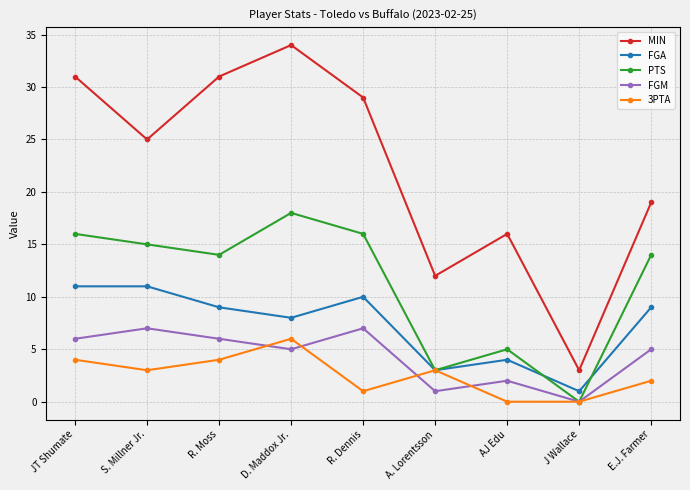

What is the spread (max minus min) of values at R. Moss?

27